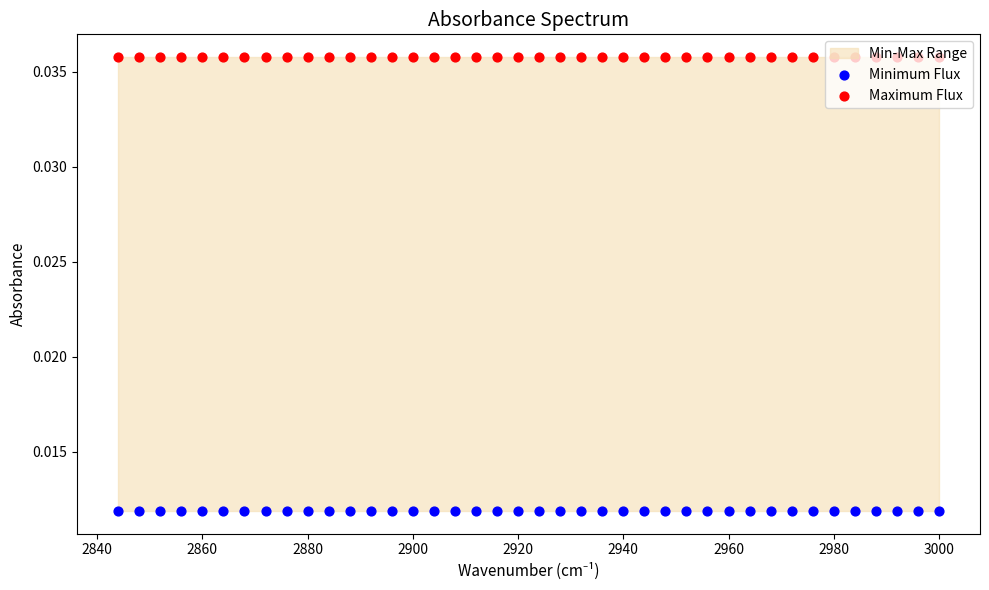

Which series contains the lowest Y value?

Minimum Flux